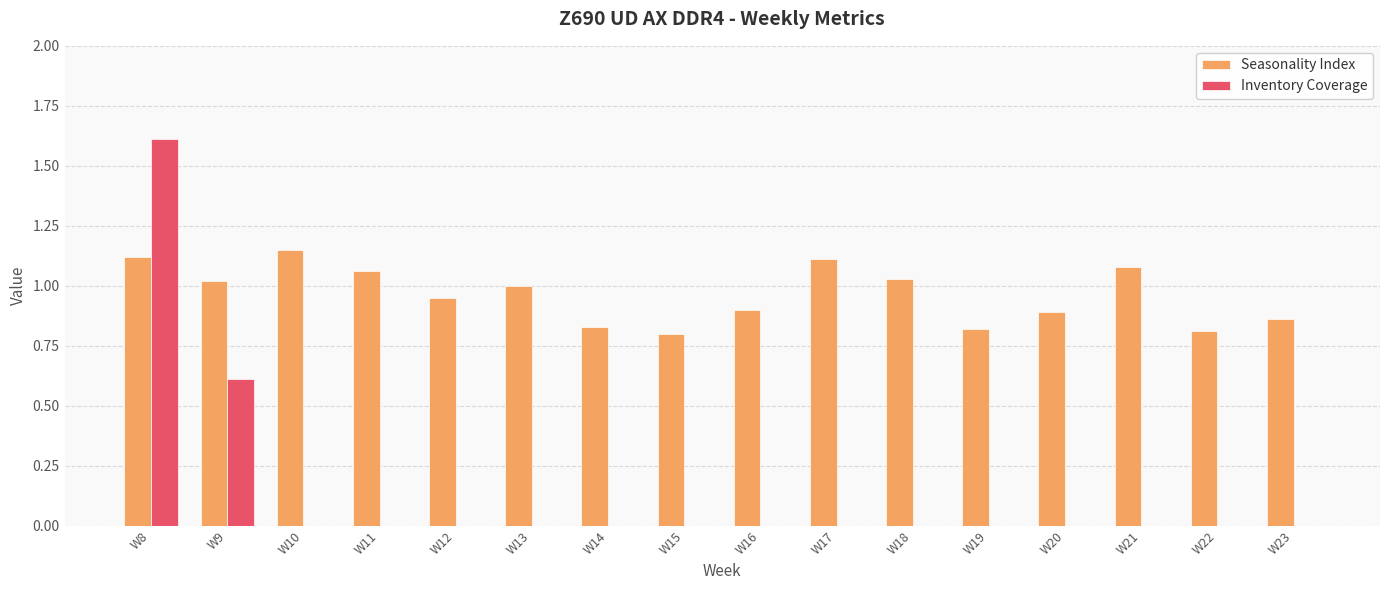

Is it true that Seasonality Index equals 1.4 at W19?

False